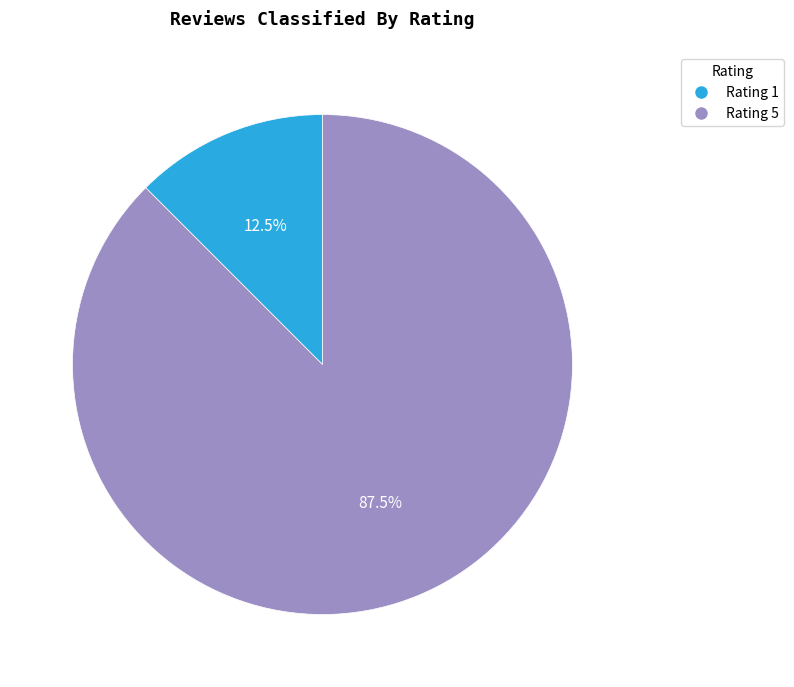

How much of the chart is everything except Rating 1?

87.5%